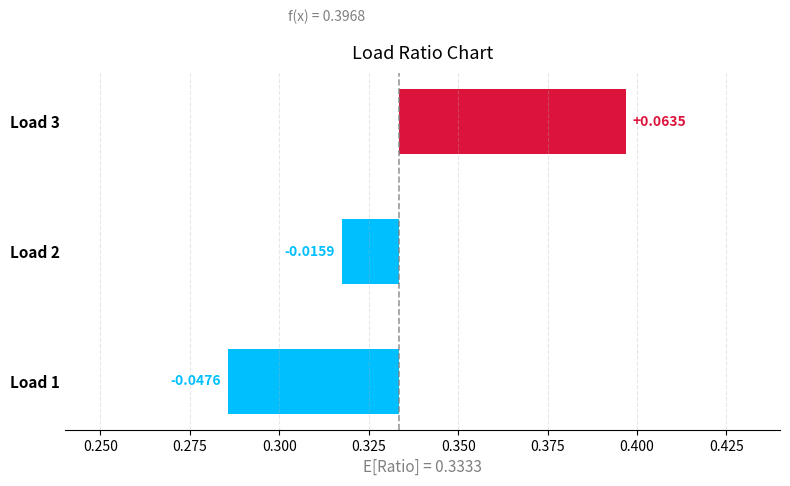

Does the chart contain stacked bars?

No